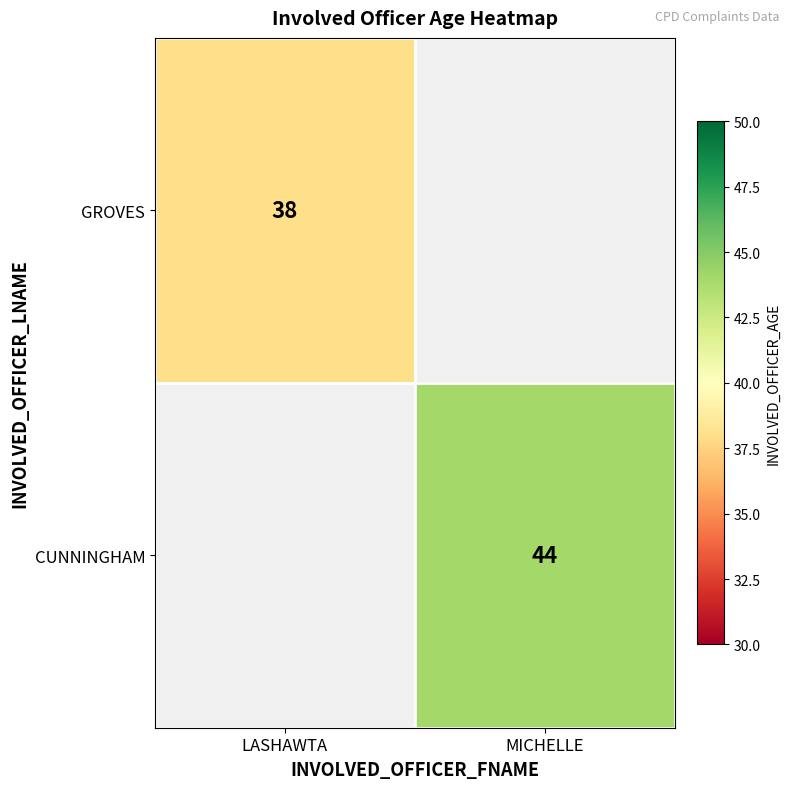

At how many categories does at least one series exceed 40?

1